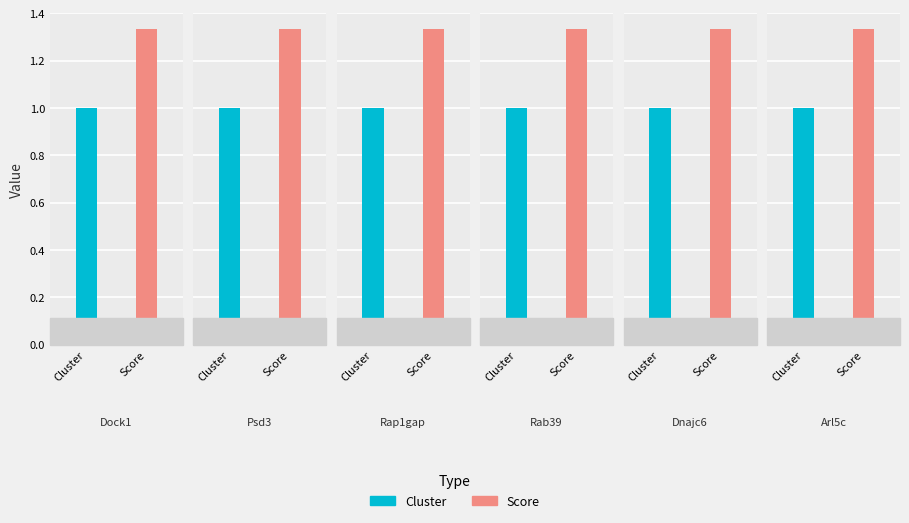

Reading left to right, transcribe all the data shown in this chart.

Cluster: 1.0	1.0	1.0	1.0	1.0	1.0
Score: 1.3	1.3	1.3	1.3	1.3	1.3